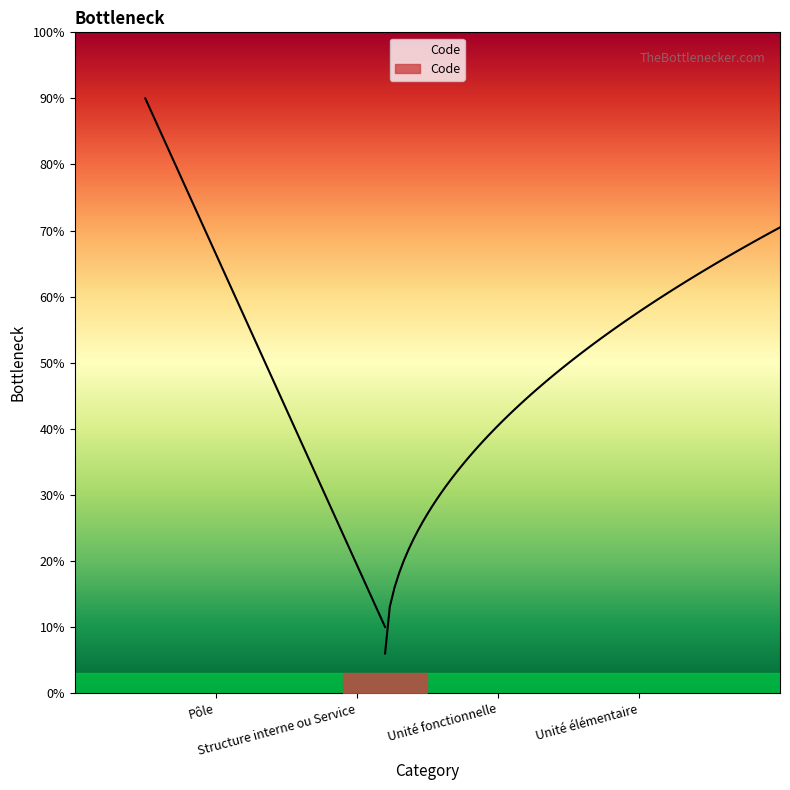

How many values are between 2 and 4?

3